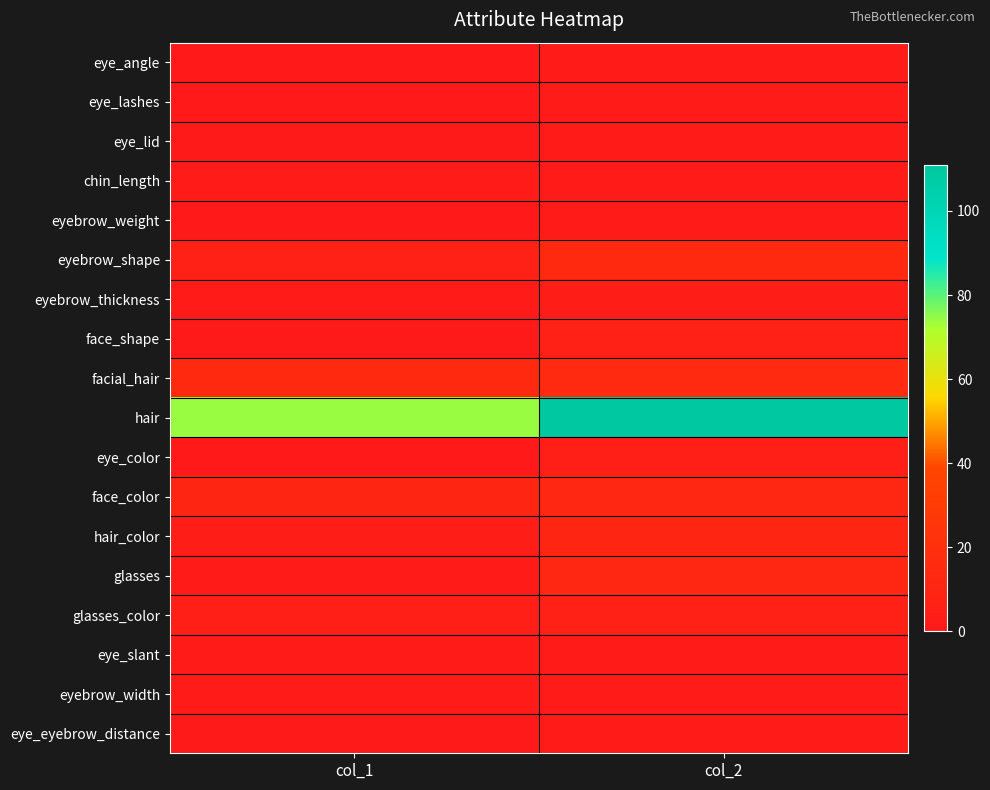

Reading left to right, list all the values displayed in this chart.

eye_angle: col_1=1	col_2=3
eye_lashes: col_1=1	col_2=2
eye_lid: col_1=0	col_2=2
chin_length: col_1=2	col_2=3
eyebrow_weight: col_1=1	col_2=2
eyebrow_shape: col_1=6	col_2=14
eyebrow_thickness: col_1=3	col_2=4
face_shape: col_1=0	col_2=7
facial_hair: col_1=14	col_2=15
hair: col_1=74	col_2=111
eye_color: col_1=1	col_2=5
face_color: col_1=10	col_2=11
hair_color: col_1=4	col_2=10
glasses: col_1=3	col_2=12
glasses_color: col_1=5	col_2=7
eye_slant: col_1=2	col_2=3
eyebrow_width: col_1=2	col_2=3
eye_eyebrow_distance: col_1=0	col_2=3